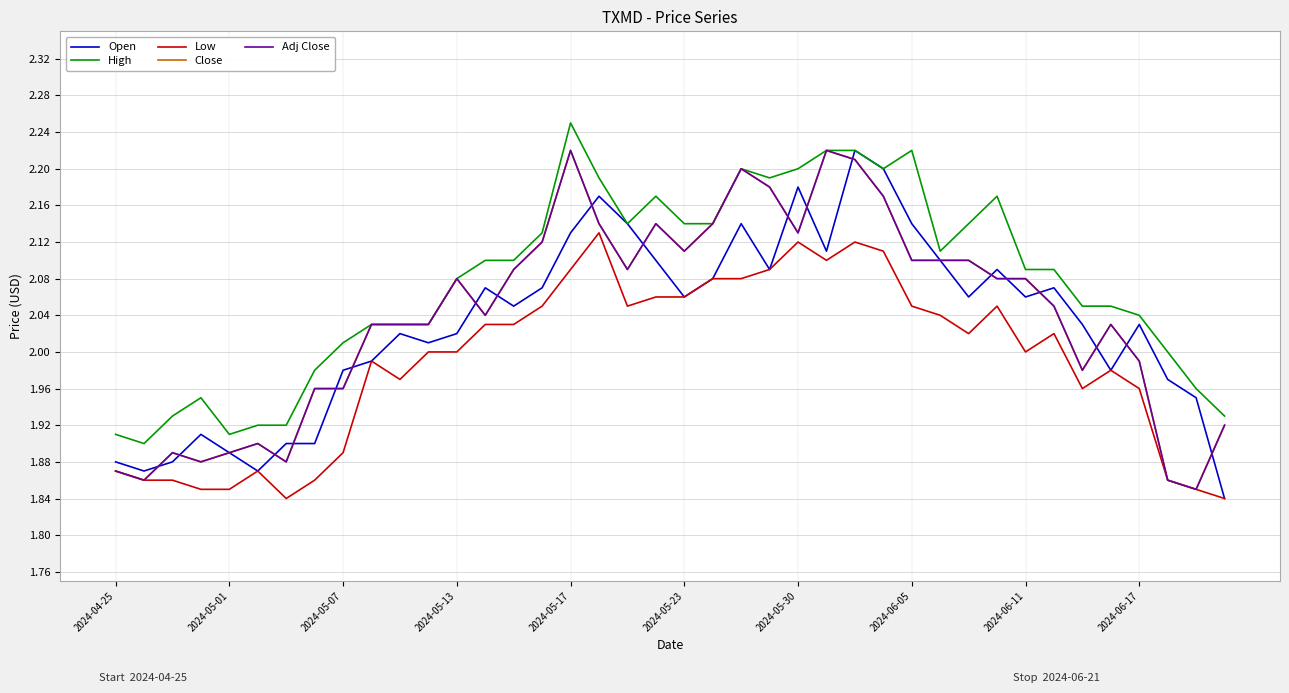

What is the maximum value shown in the chart?

2.2